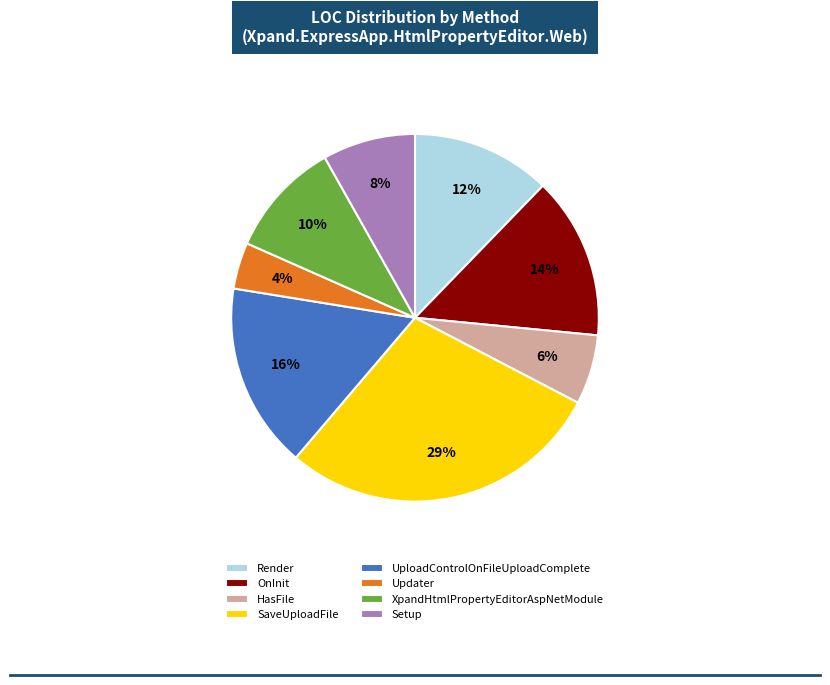

Rank the categories by value from highest to lowest.

SaveUploadFile, UploadControlOnFileUploadComplete, OnInit, Render, XpandHtmlPropertyEditorAspNetModule, Setup, HasFile, Updater